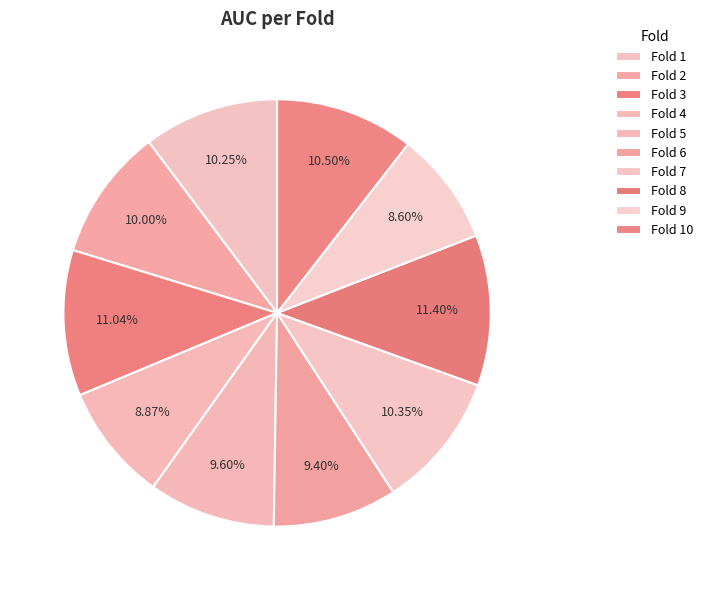

Count the number of slices in the pie.

10